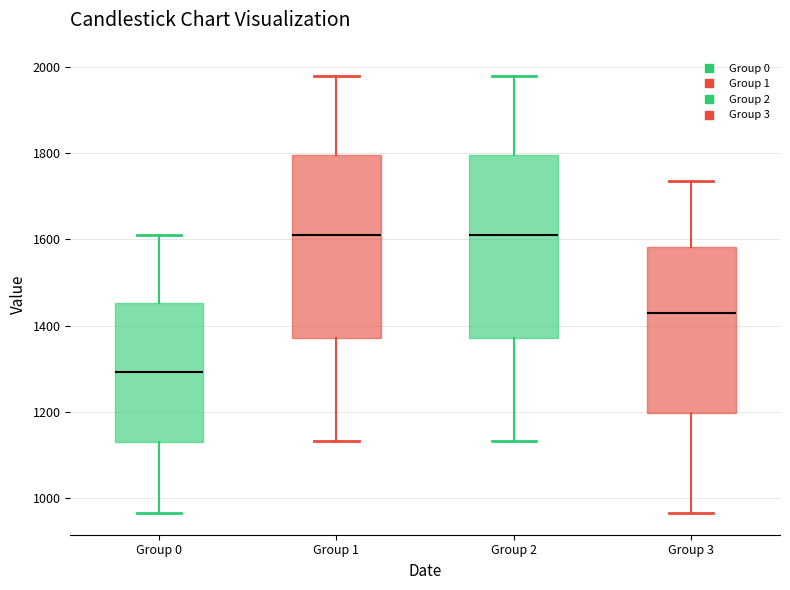

Where does the median line of the box for Group 3 sit on the y-axis? The values are not printed on the chart, so give them approximately, as read against the axis.

1420